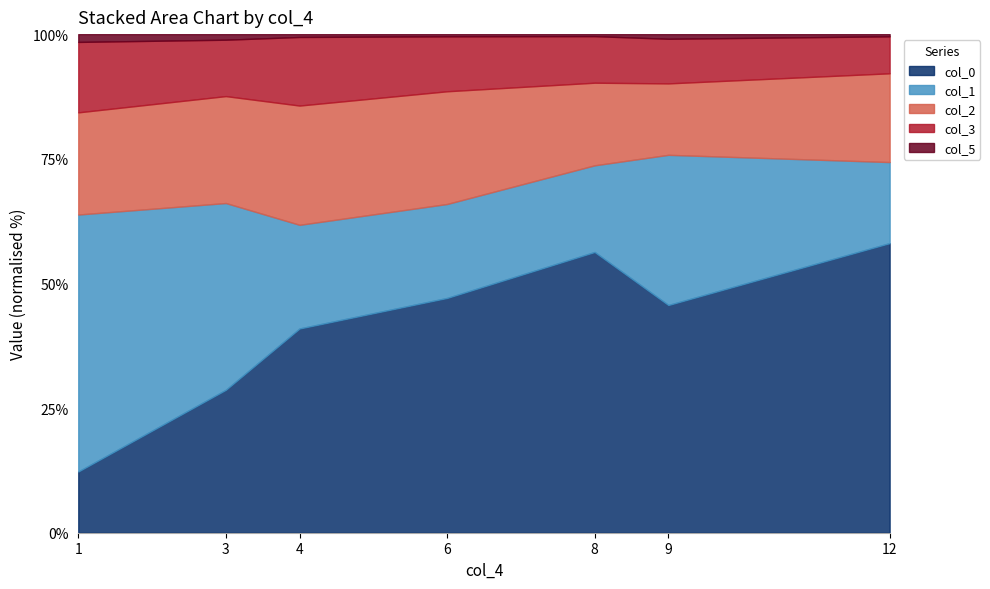

What is the total value across all series at 9?

100.0